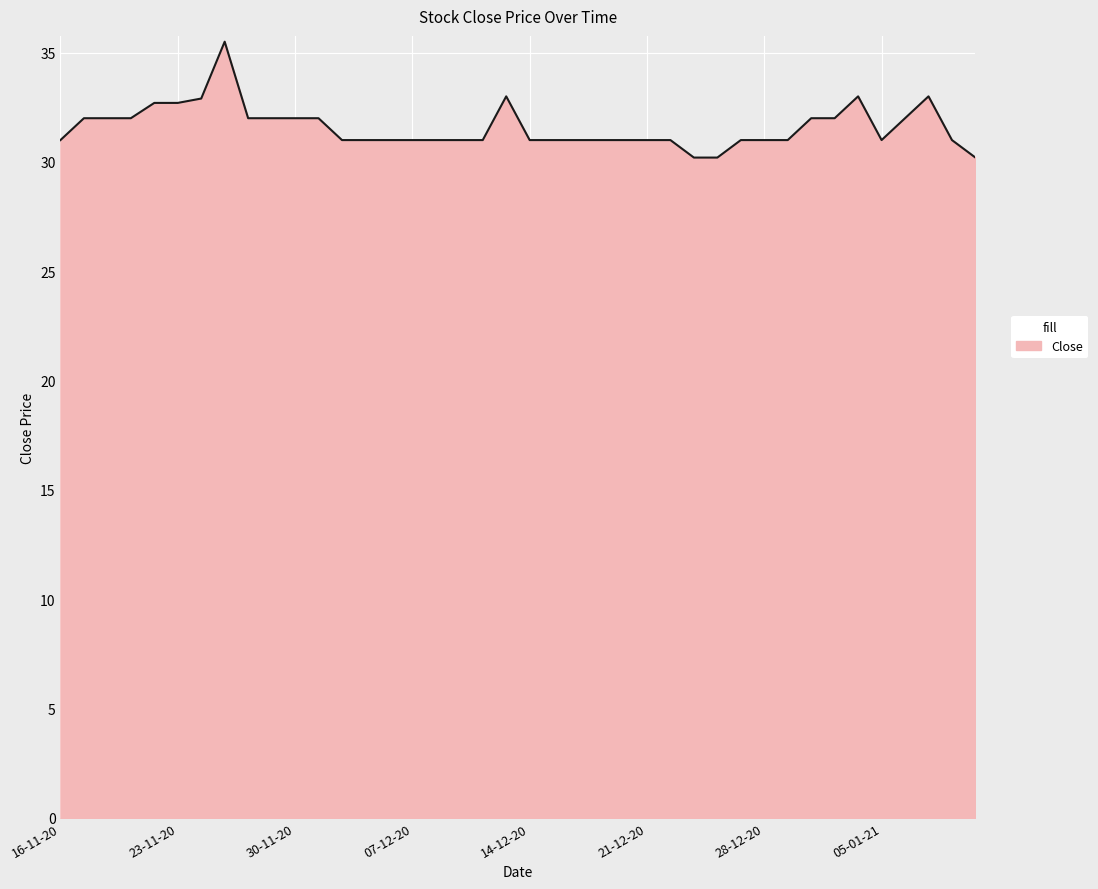

What is the smallest value displayed?

30.2